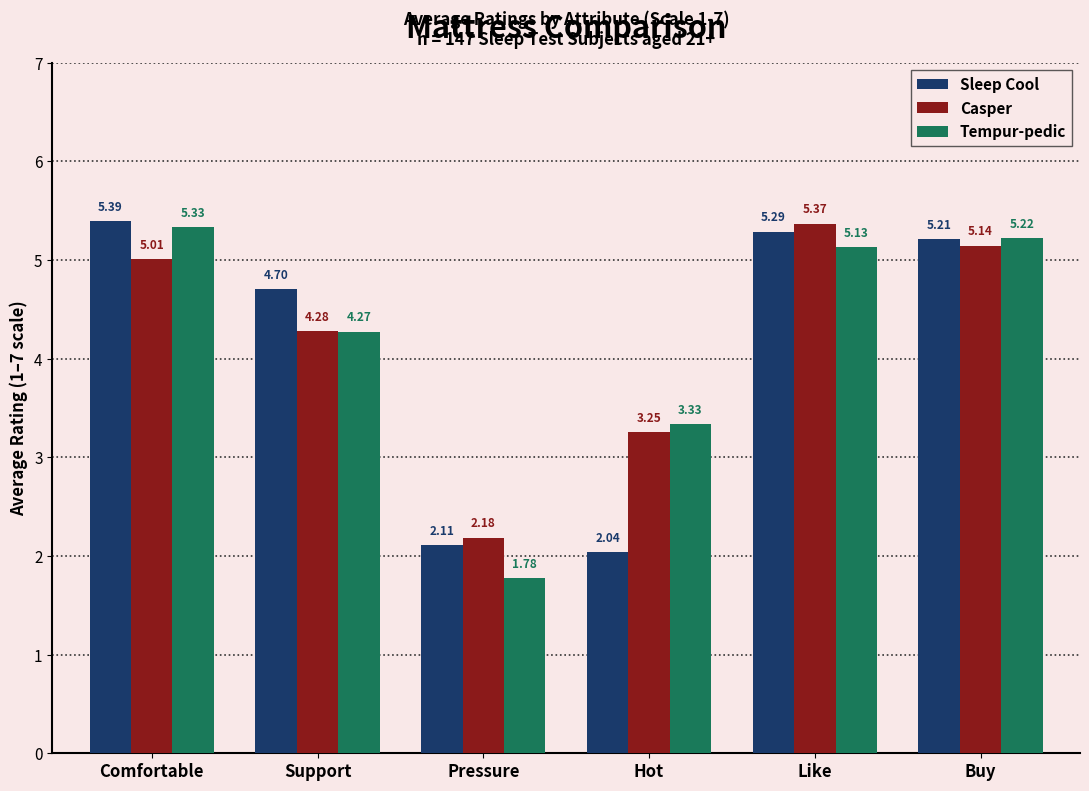

At which label does Tempur-pedic first exceed 5?

Comfortable